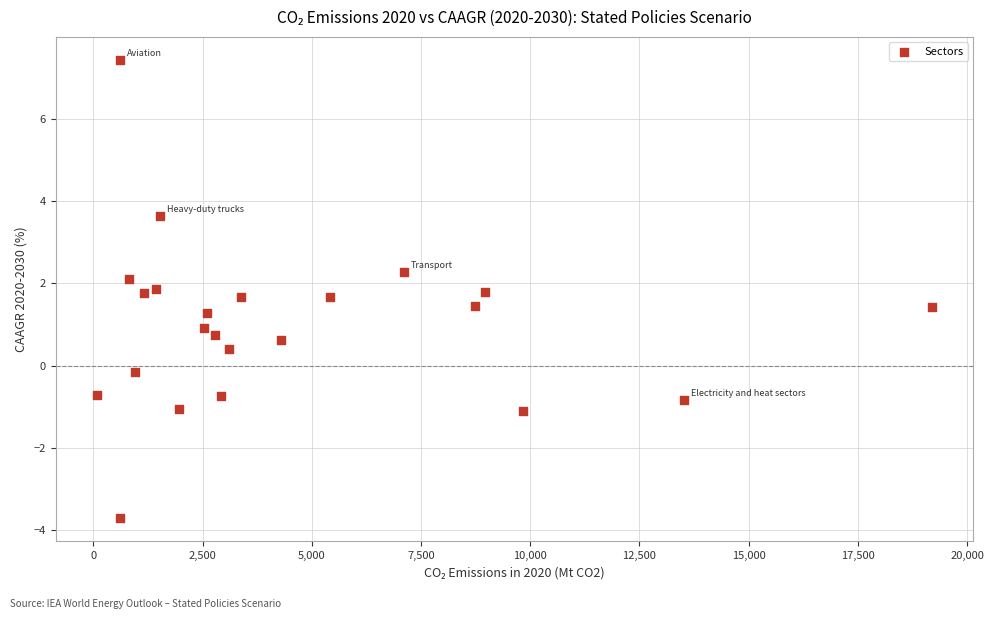

What is the range of X values (max minus min)?

19101.8